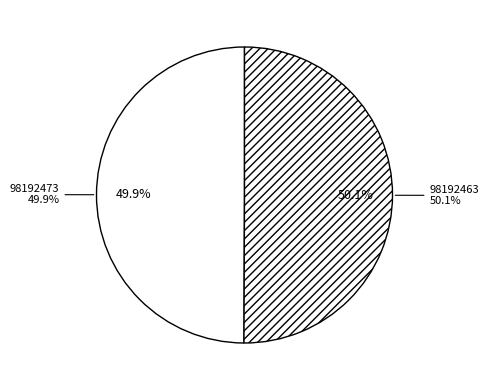

To the nearest percent, what is the average slice percentage?

50%